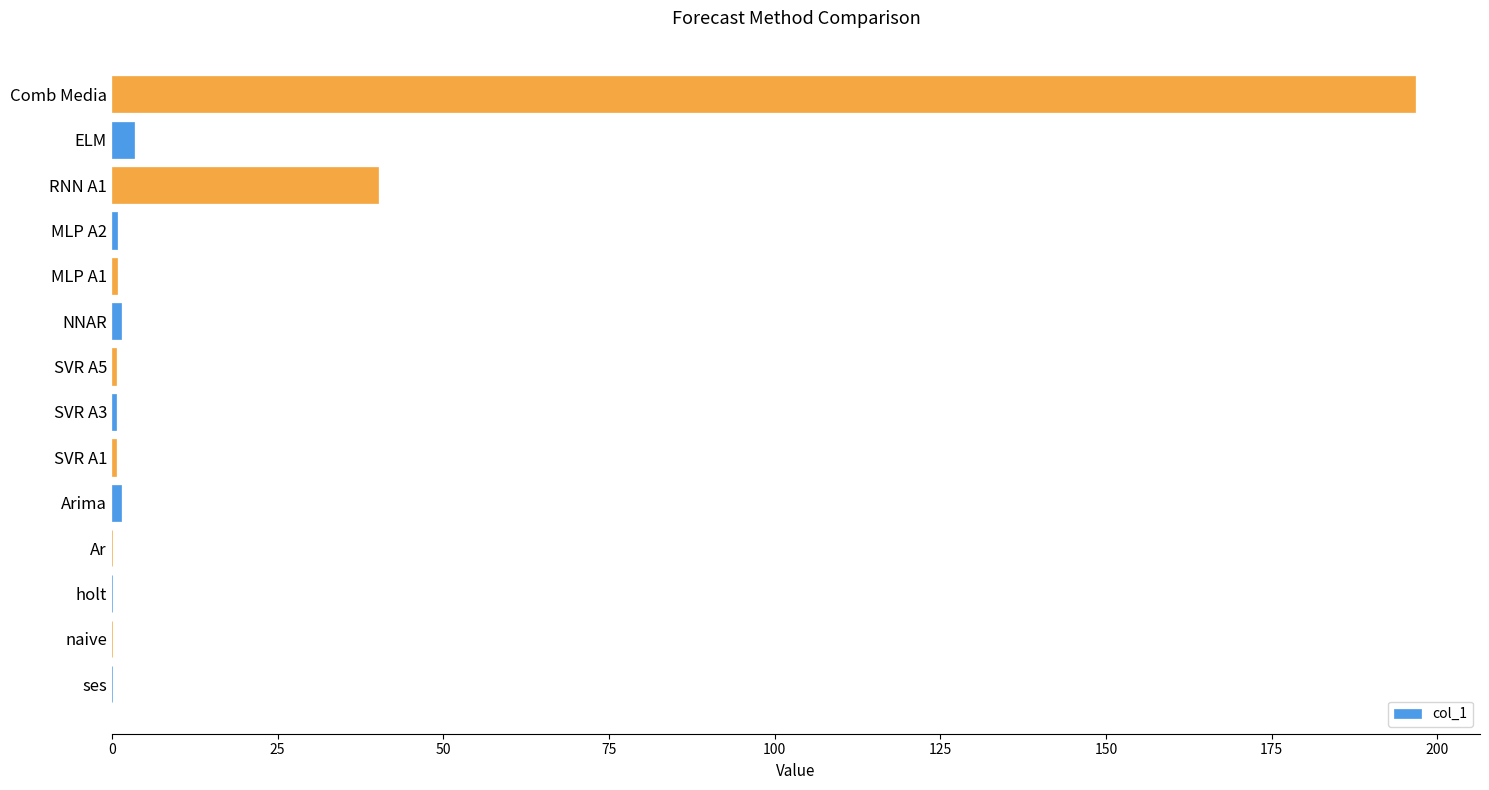

What is the average value?

17.6